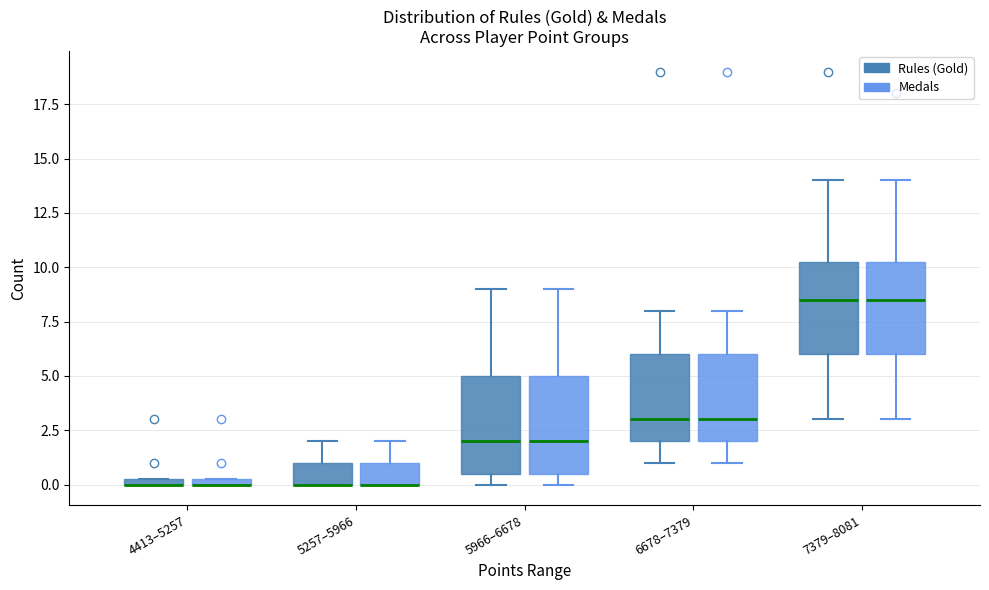

Where is the upper edge of the box for 6678–7379 (Medals) on the y-axis? The values are not printed on the chart, so give them approximately, as read against the axis.

6.0